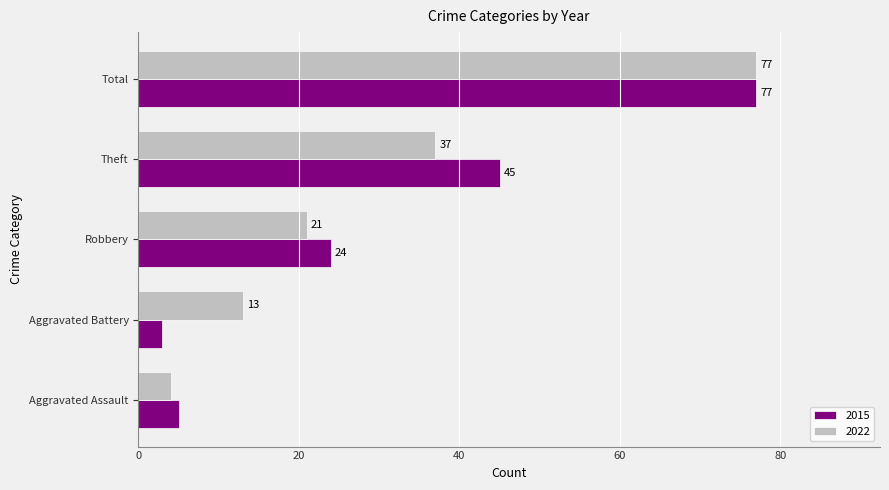

Which series has the largest range (max minus min)?

2015